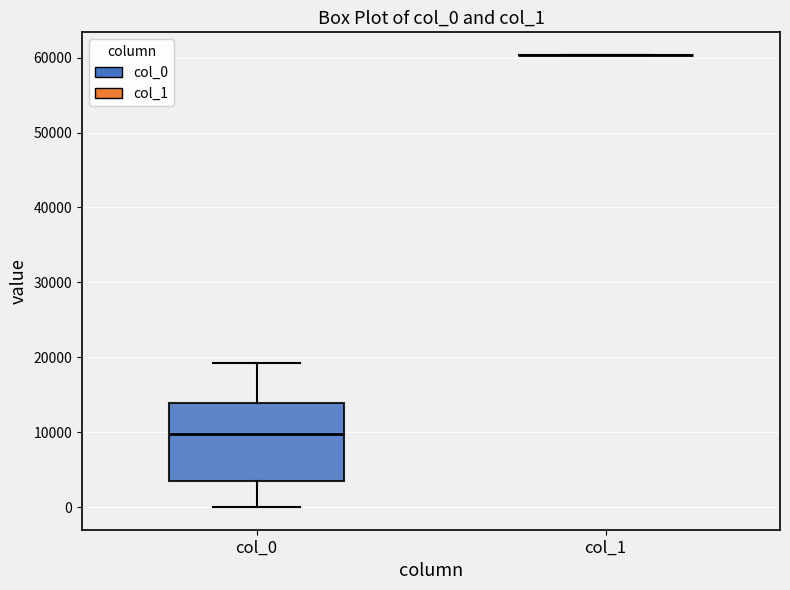

Where does the lower whisker of the box for col_0 end on the y-axis? The values are not printed on the chart, so give them approximately, as read against the axis.

0